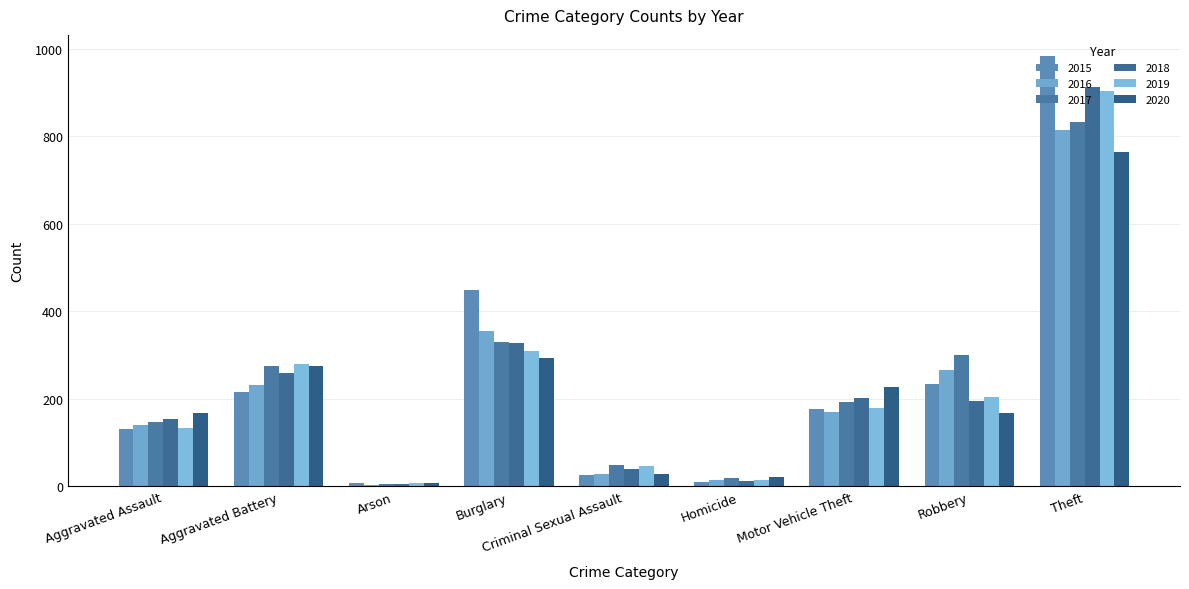

Is it true that 2020 equals 763 at Theft?

True